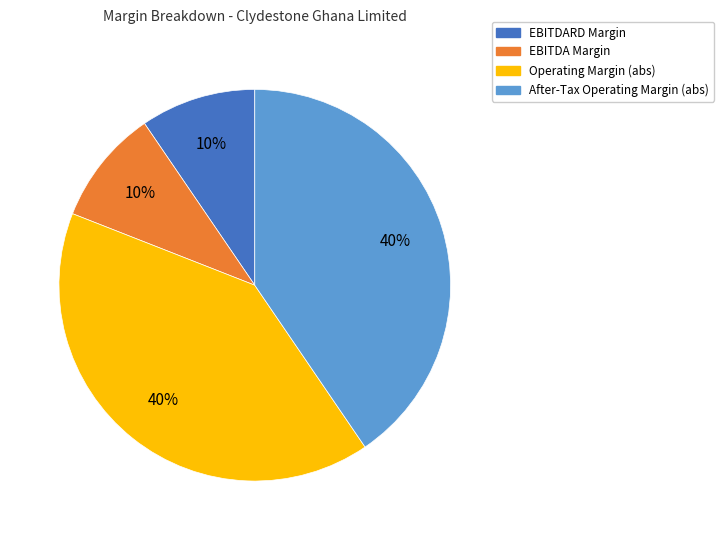

To the nearest percent, what is the average slice percentage?

25%